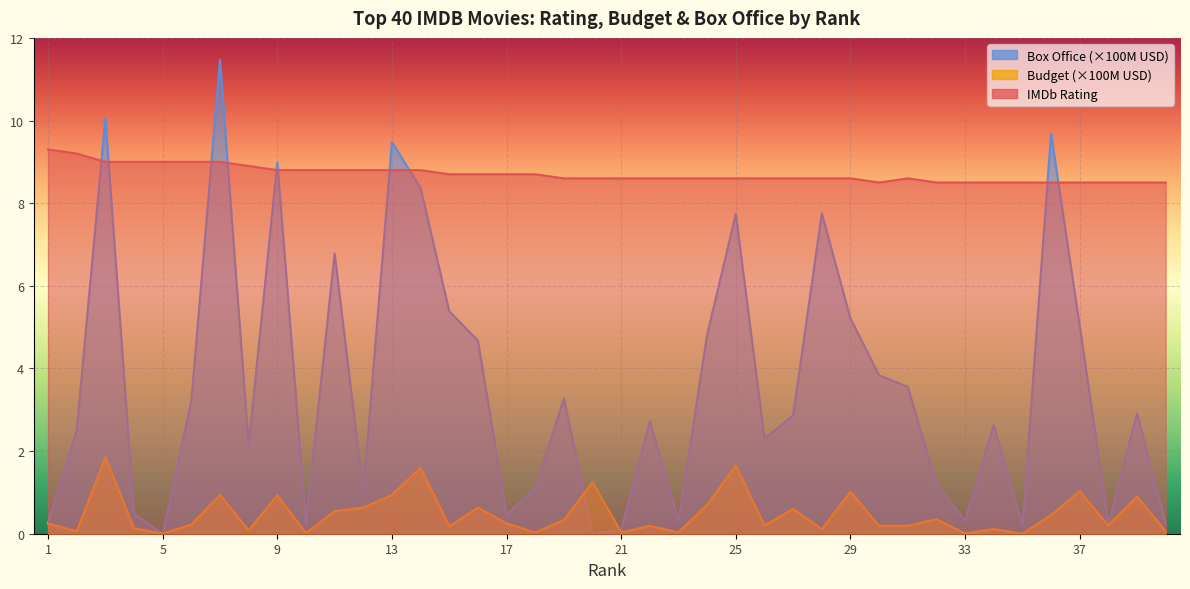

What is the value of the rating point at the 1st from the left?

9.3